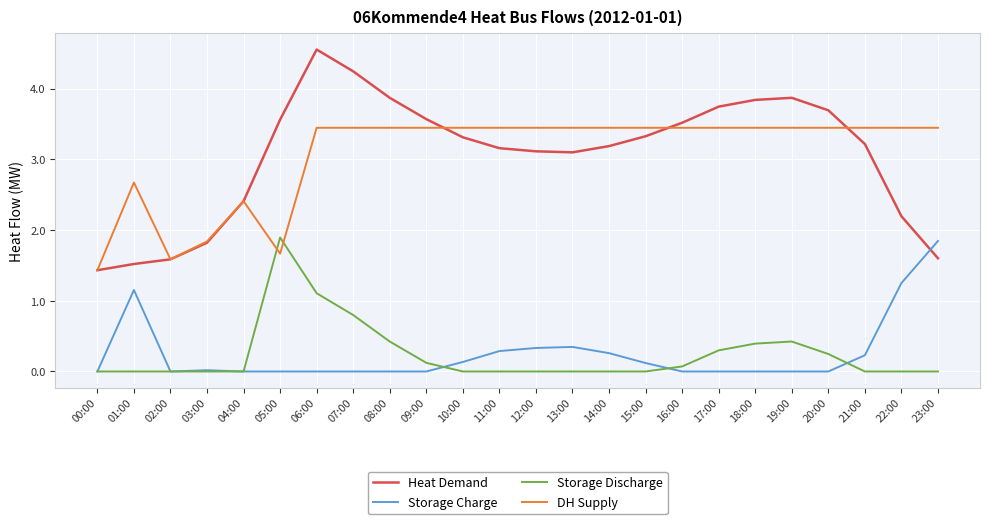

What is the sum of all Heat Demand values?

73.4